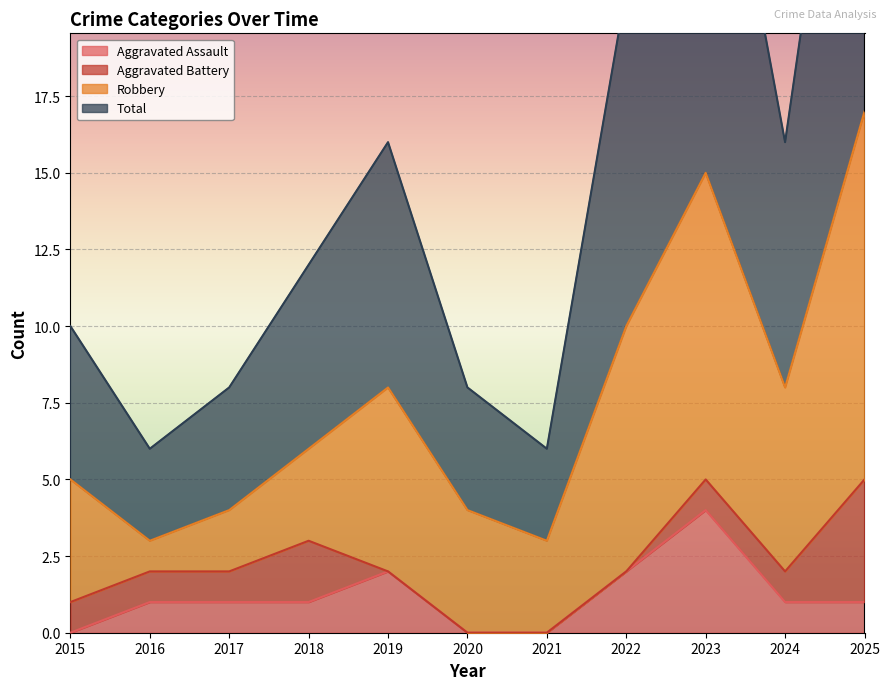

True or false: Total and Aggravated Assault intersect in this chart.

False